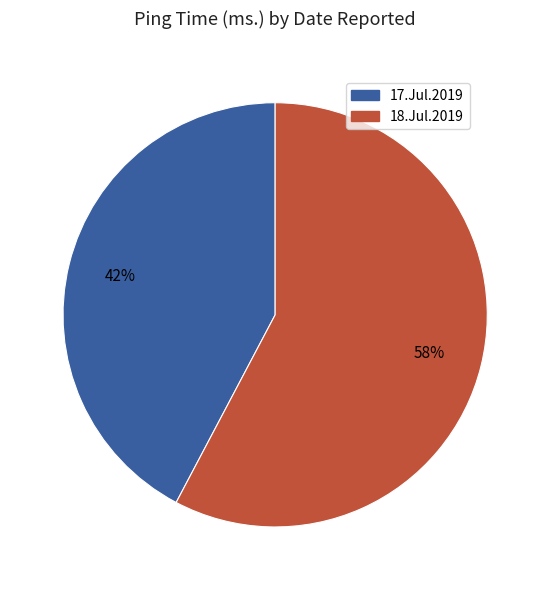

What percentage is the 17.Jul.2019 slice, to the nearest percent?

42%